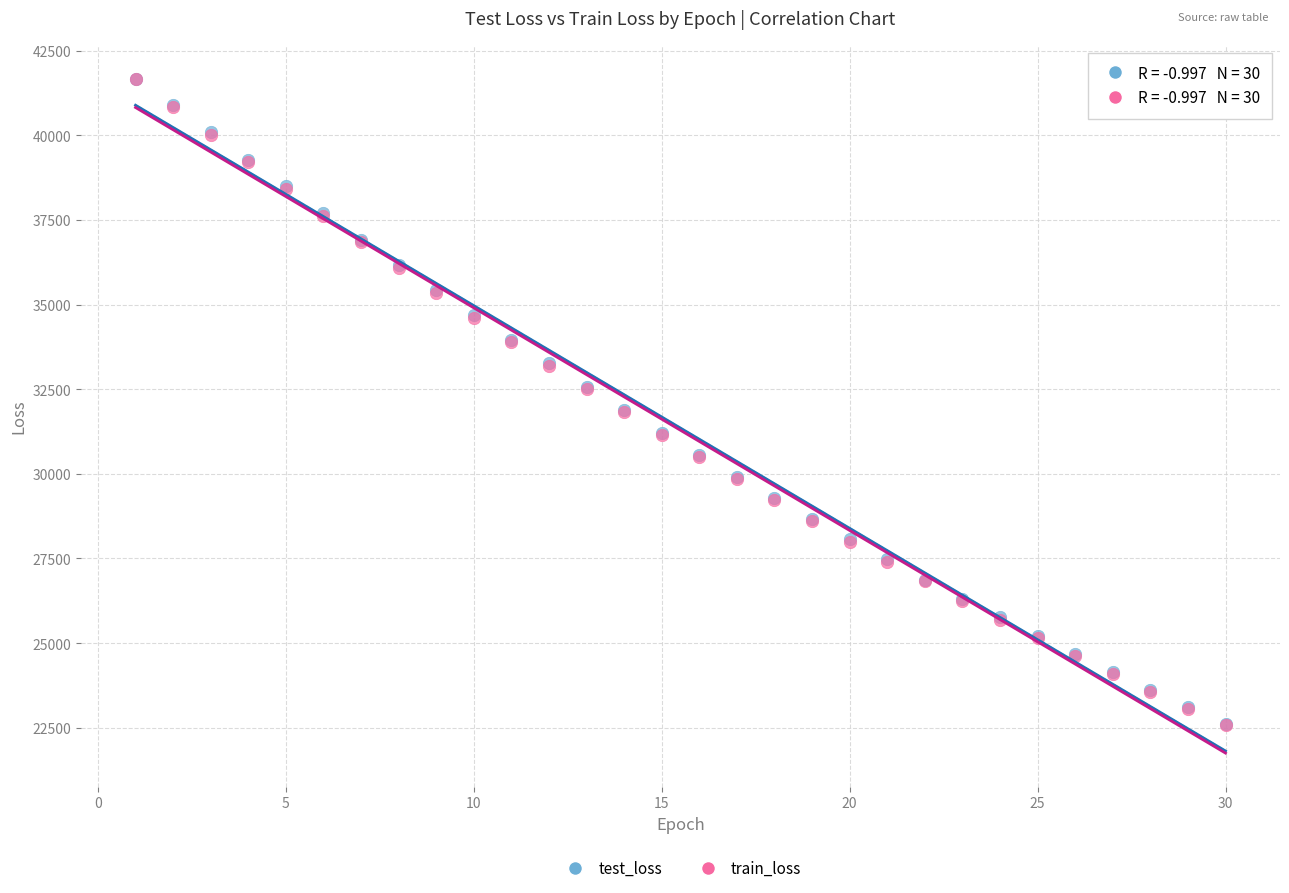

What are all the series names shown in the legend?

test_loss, train_loss